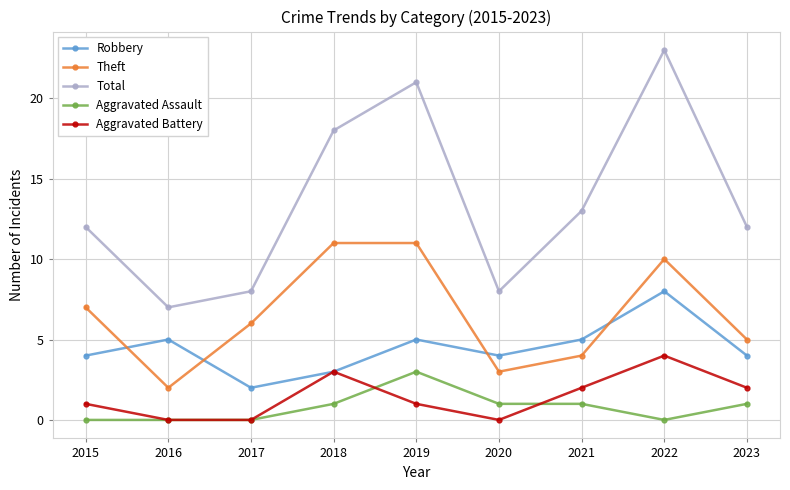

How many lines are shown in the chart?

5